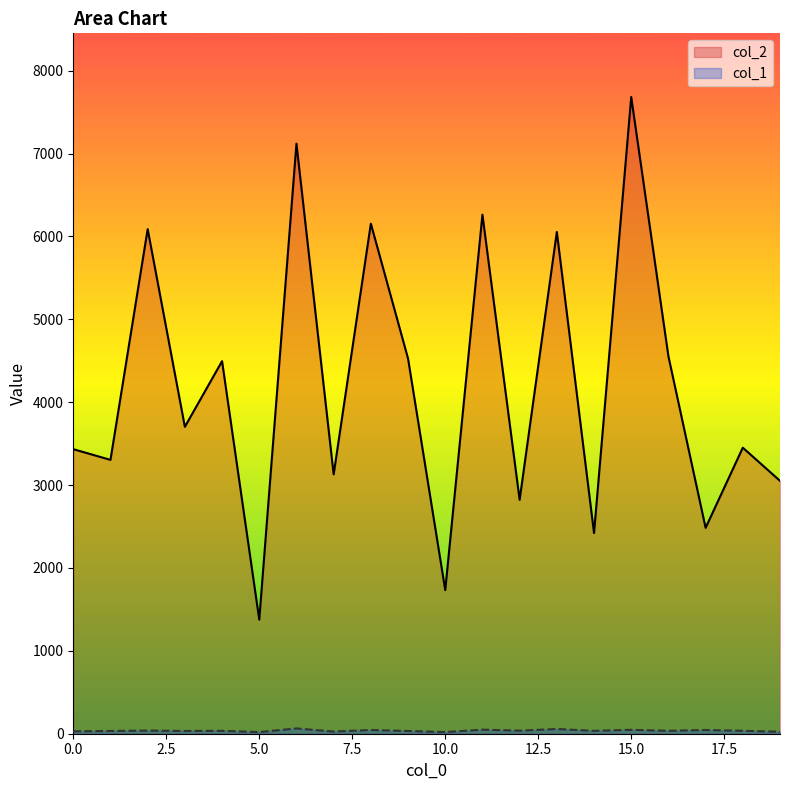

What is the average value of the col_1 series?

37